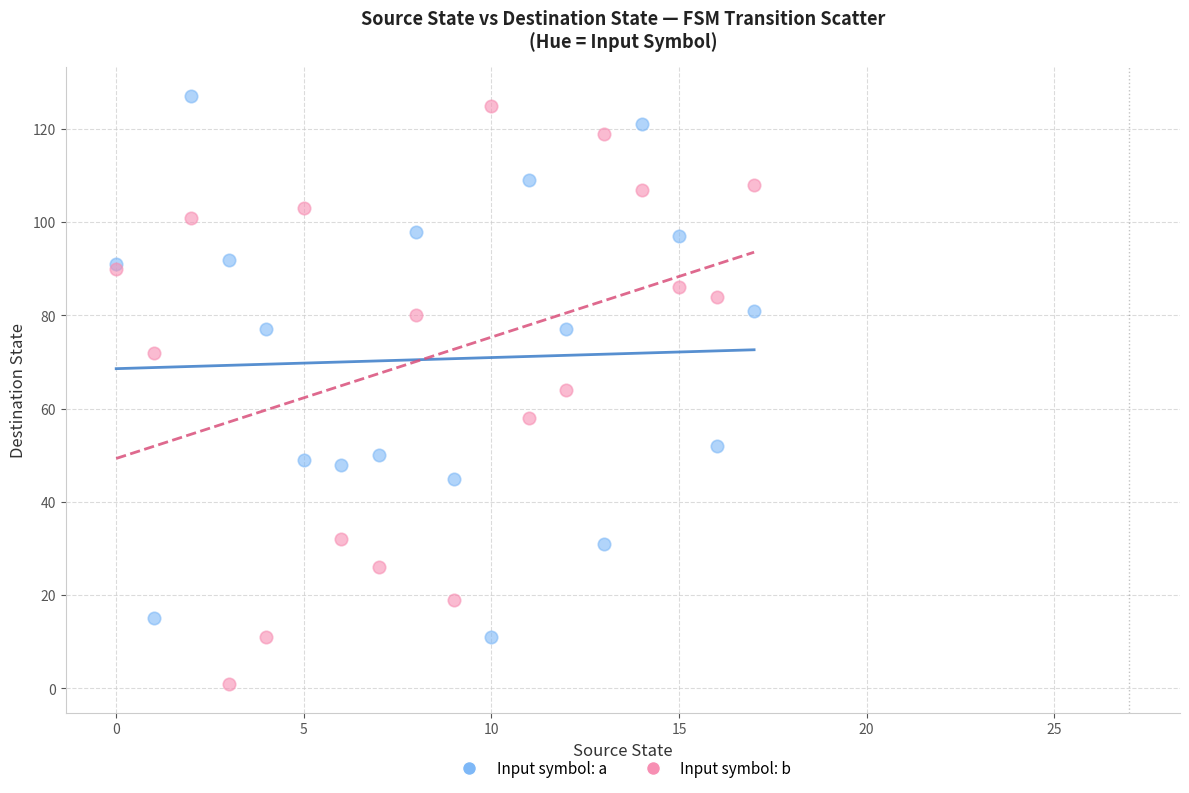

In the Input symbol: a series, what Y value is closest to 69?

77